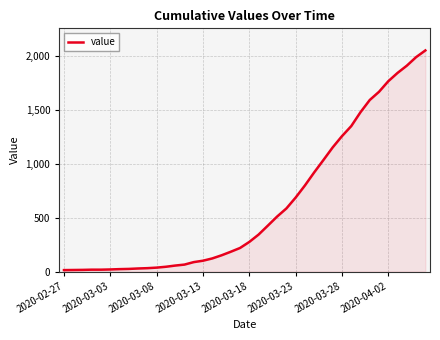

Does the chart display data point markers on the line(s)?

No